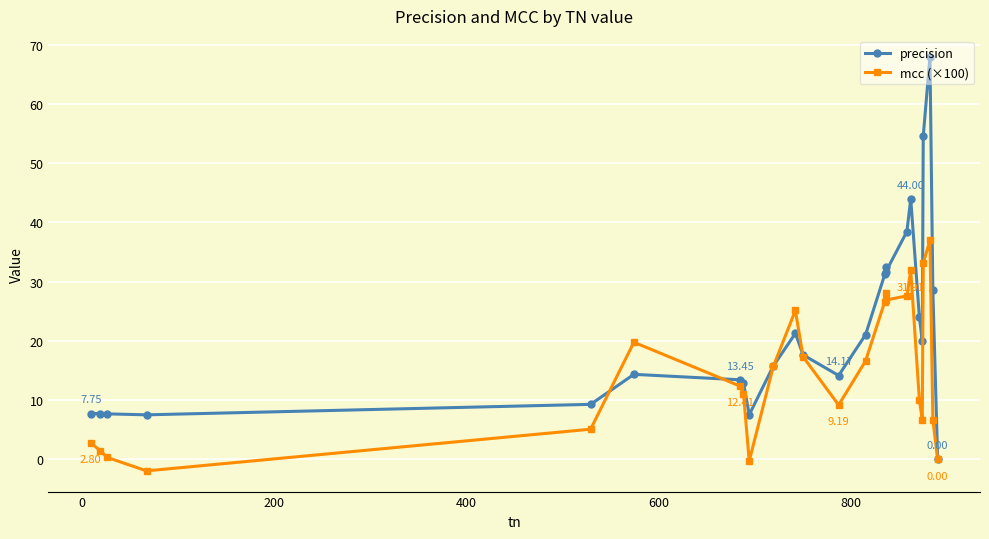

Reading right to left, list all the values displayed in this chart.

precision: 0.0	28.6	68.0	54.5	20.0	24.0	44.0	38.5	31.6	32.5	31.2	21.1	14.2	17.6	21.3	15.8	7.5	12.9	13.4	14.4	9.3	7.5	7.7	7.7	7.7
mcc (×100): 0.0	6.7	37.0	33.1	6.7	10.0	31.9	27.6	26.9	28.1	26.6	16.6	9.2	17.3	25.1	15.7	-0.3	11.1	12.4	19.8	5.1	-1.9	0.3	1.5	2.8